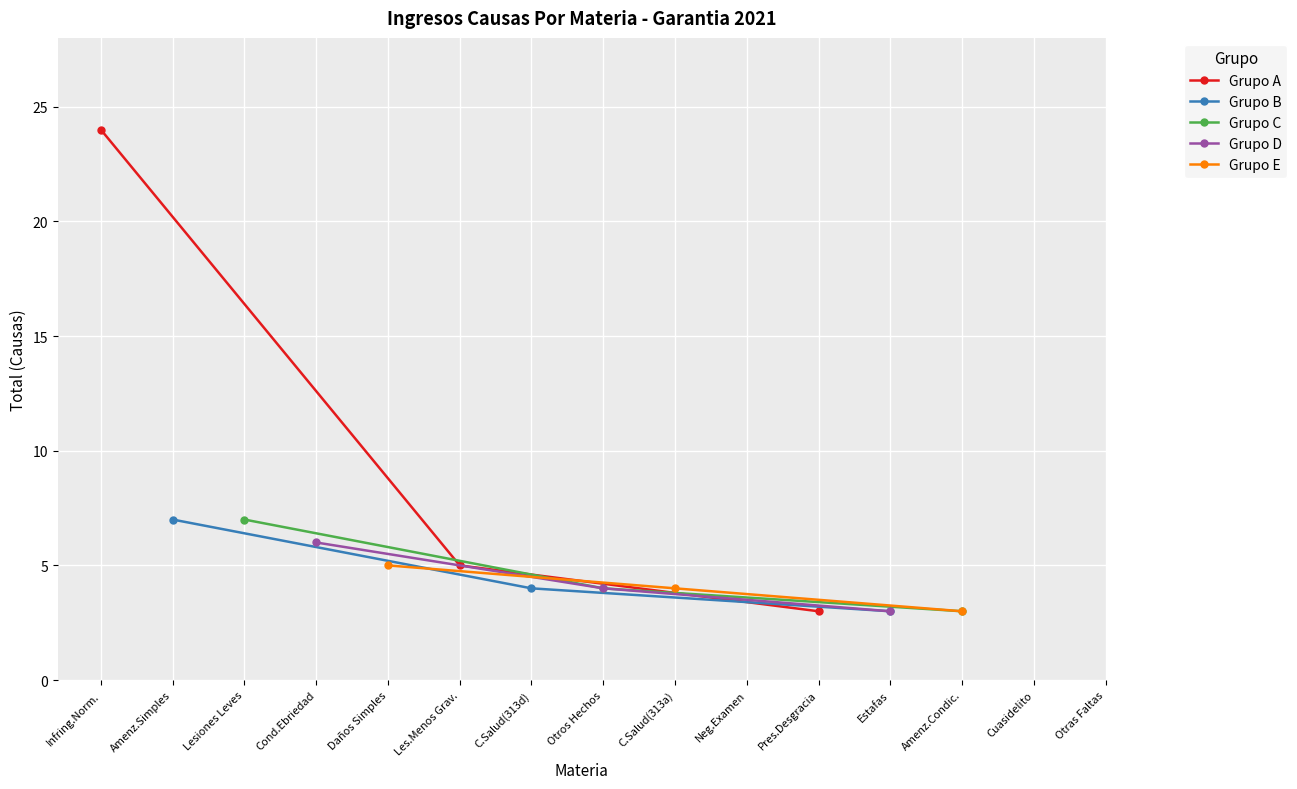

Where is Grupo A nearest to the value 13?

Les.Menos Grav.